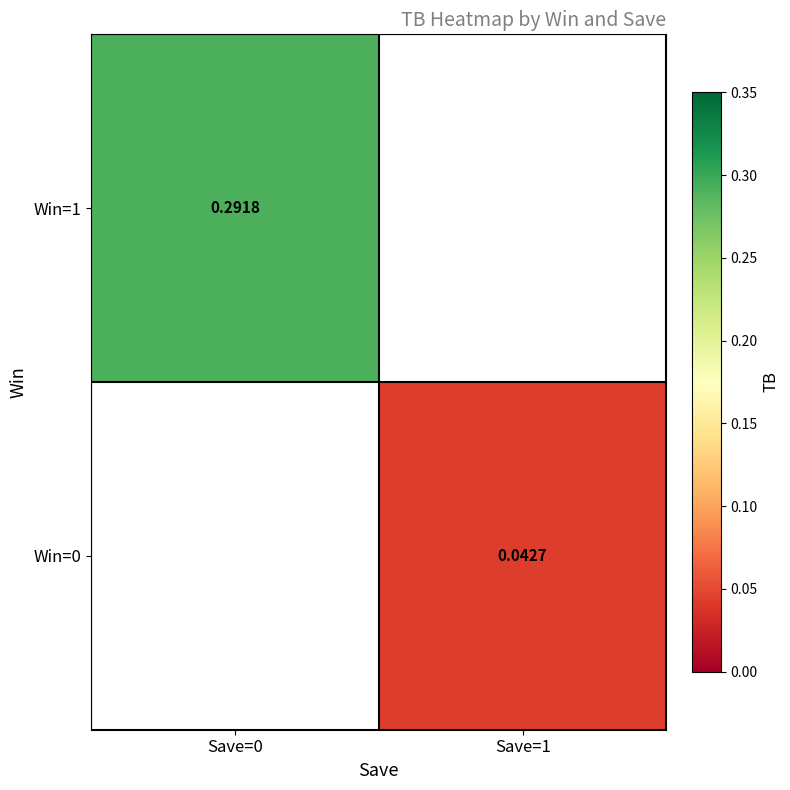

What is the greatest value displayed?

0.3